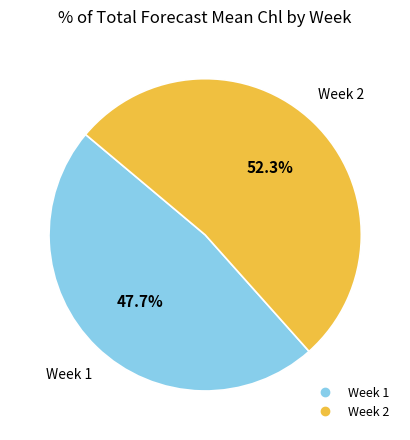

Which has a higher value, Week 2 or Week 1?

Week 2